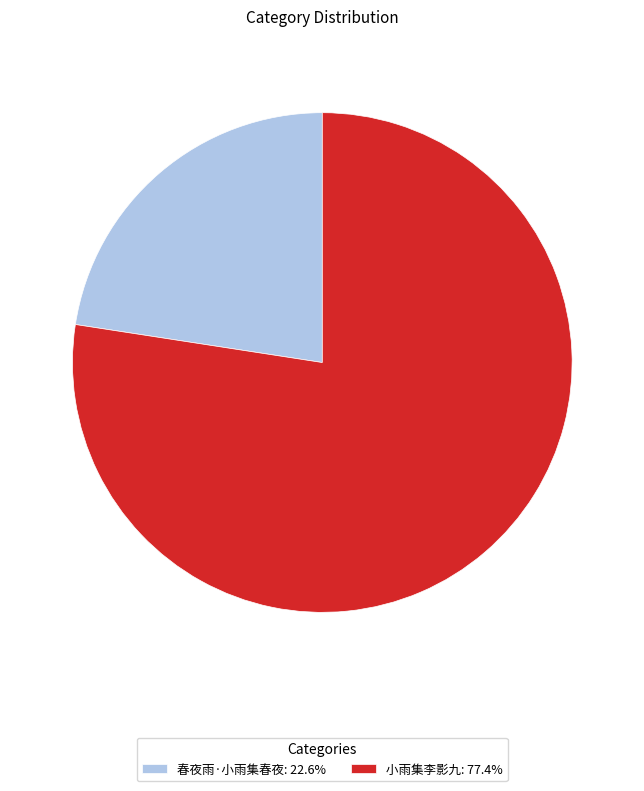

What is the ratio of the value at 小雨集李影九: 77.4% to the value at 春夜雨·小雨集春夜: 22.6%?

3.4